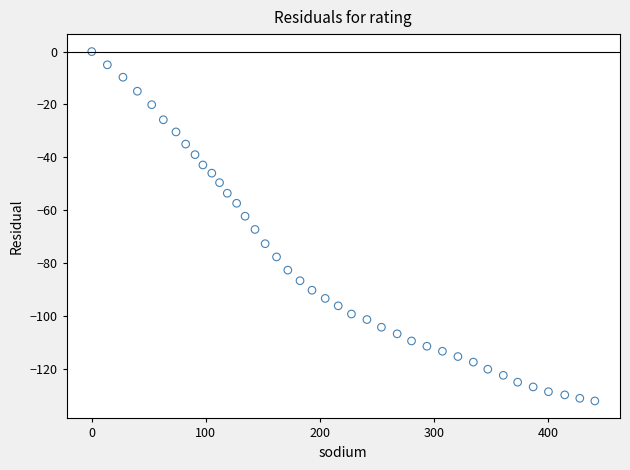

What is the range of Y values (max minus min)?

132.2